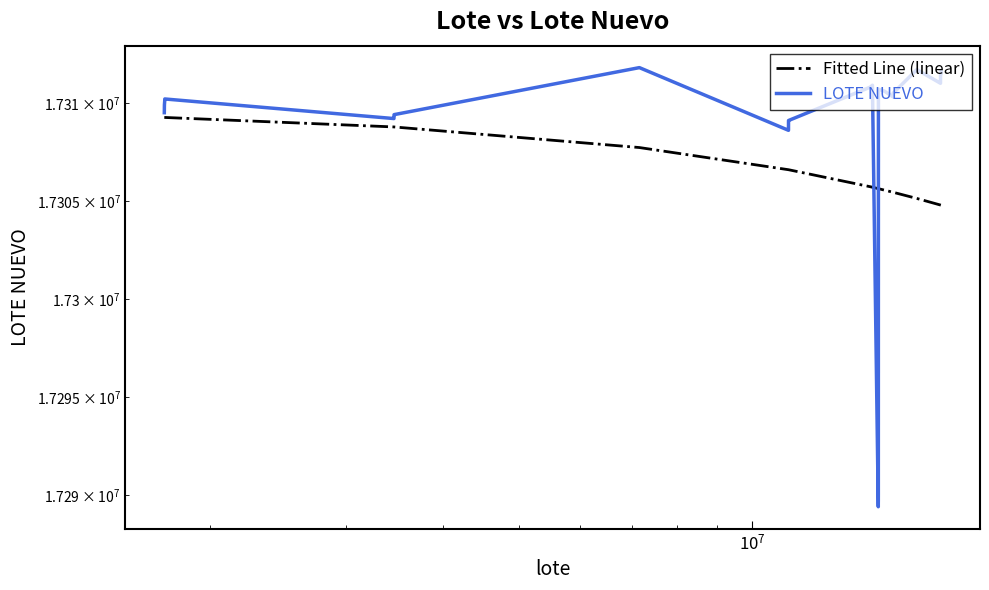

How many lines are shown in the chart?

2